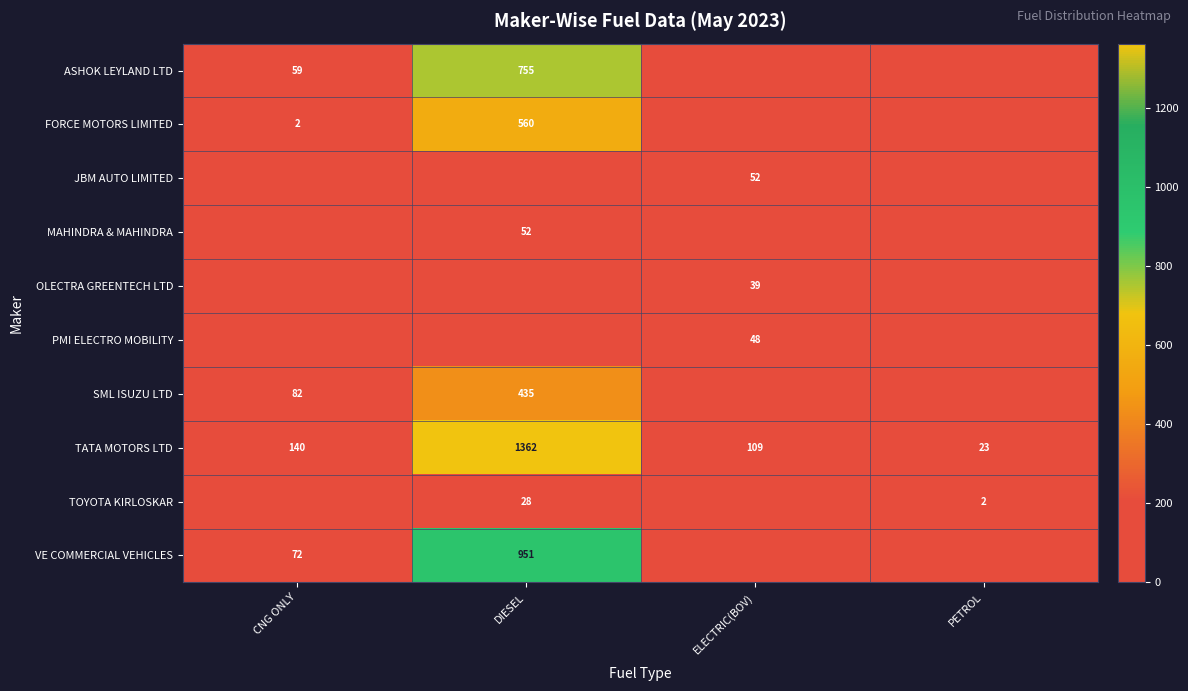

The VE COMMERCIAL VEHICLES series shows 72 at CNG ONLY. True or false?

True